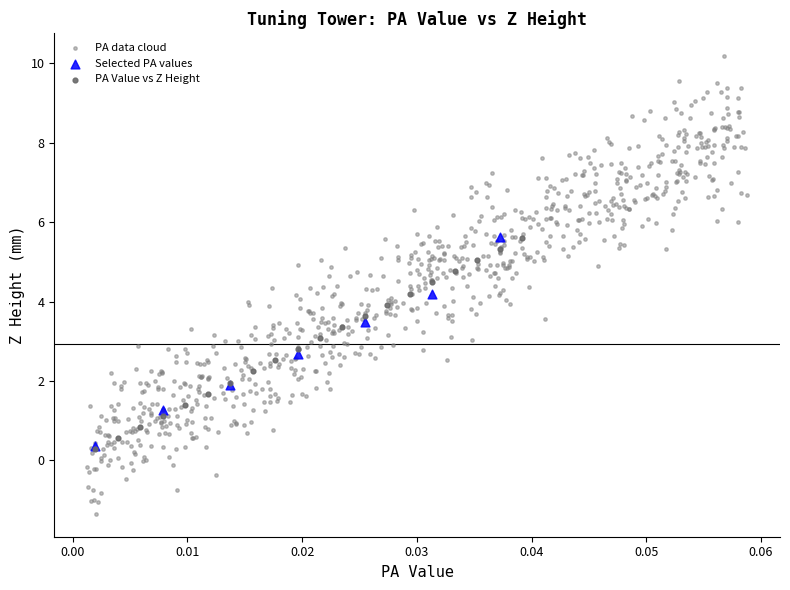

Which series contains the lowest Y value?

PA data cloud